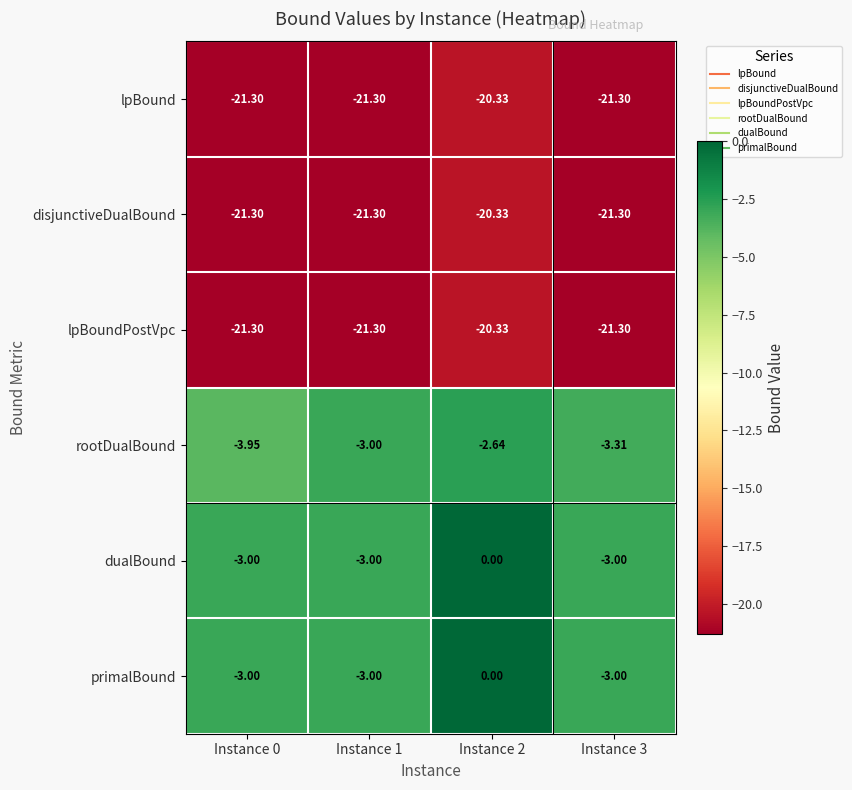

Between Instance 0 and Instance 3, which series saw the biggest shift?

rootDualBound